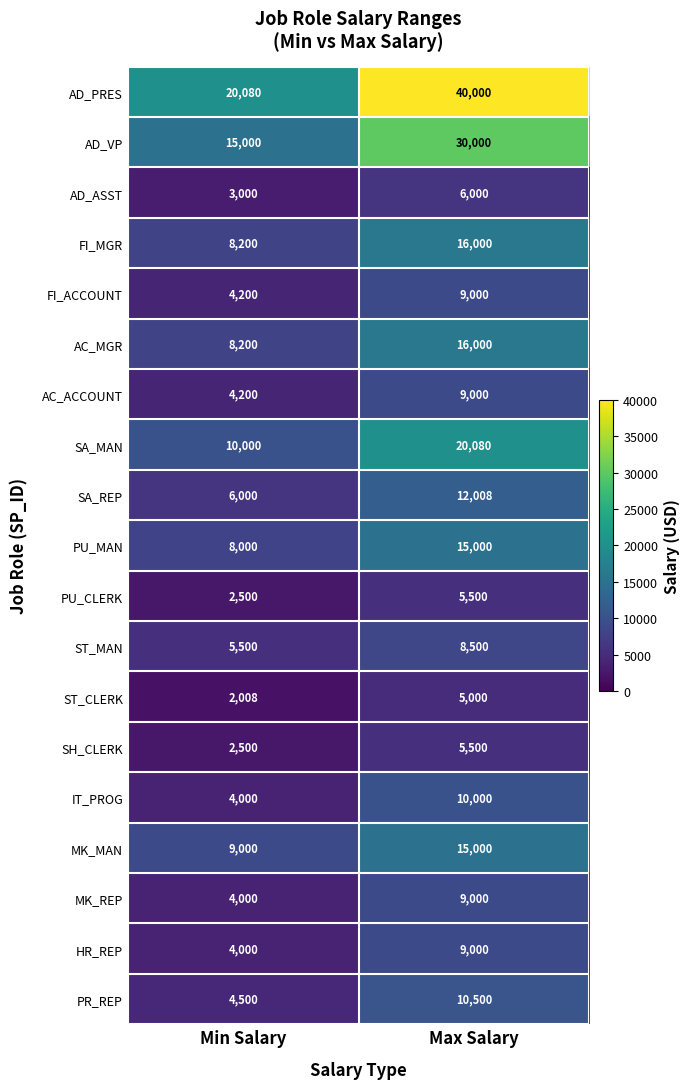

Where is AC_ACCOUNT nearest to the value 6600?

Min Salary